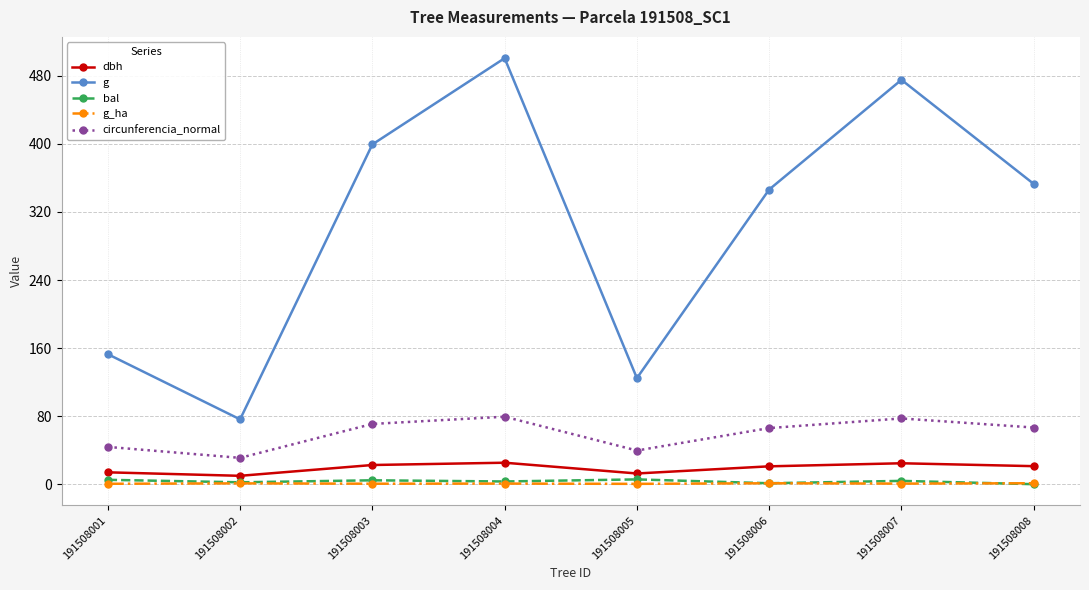

What is the total value across all series at 191508003?

497.9